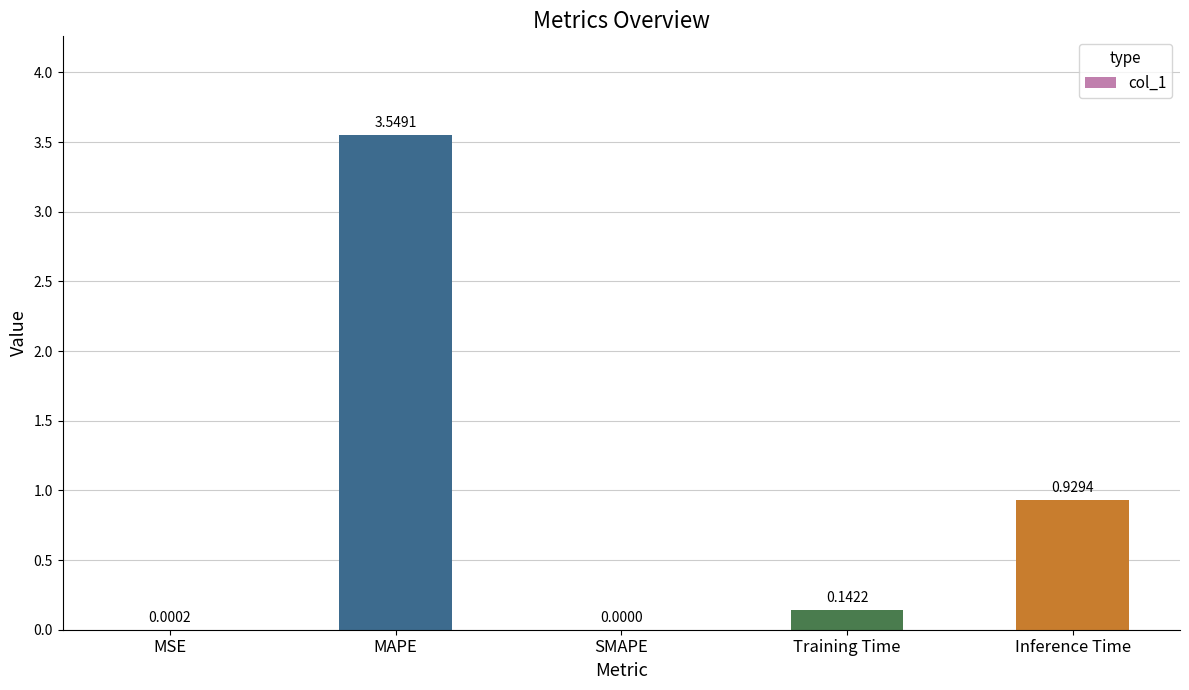

Which label corresponds to the largest value in the chart?

MAPE